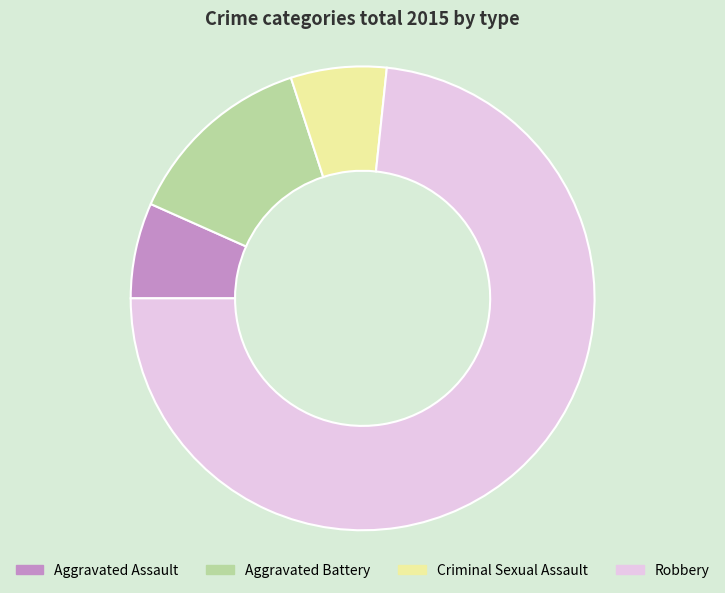

Is it true that Aggravated Assault is 7% of the pie?

True